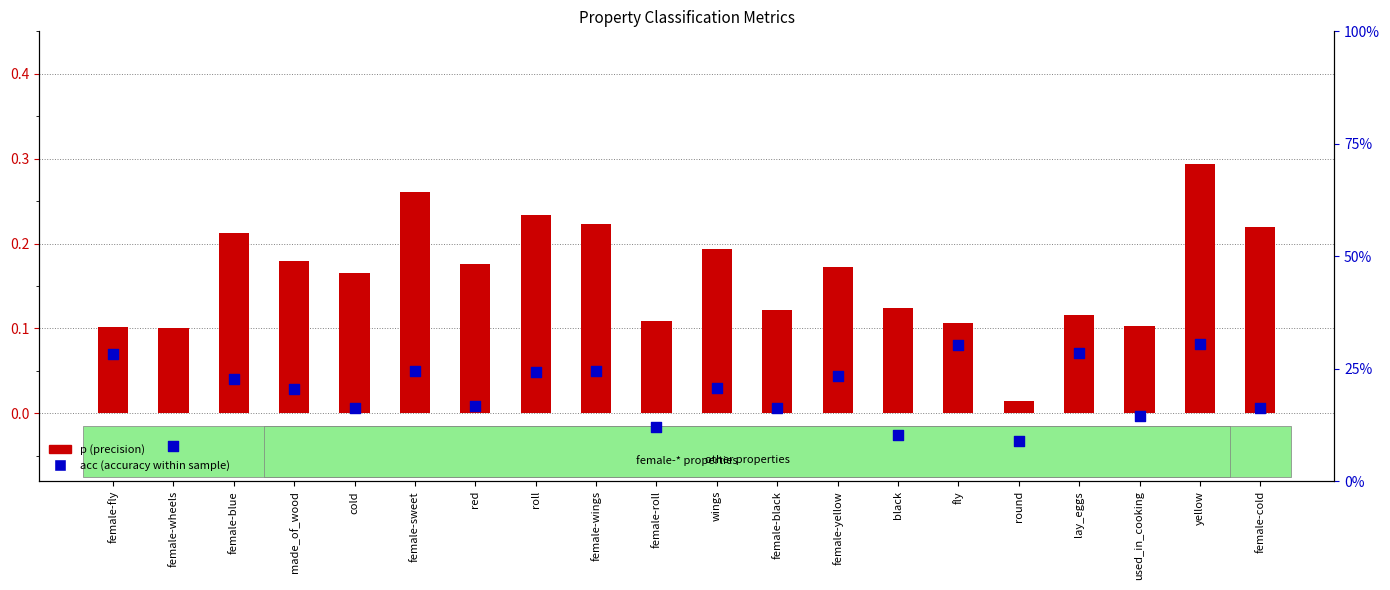

Which series has the widest spread of Y values?

p (precision)